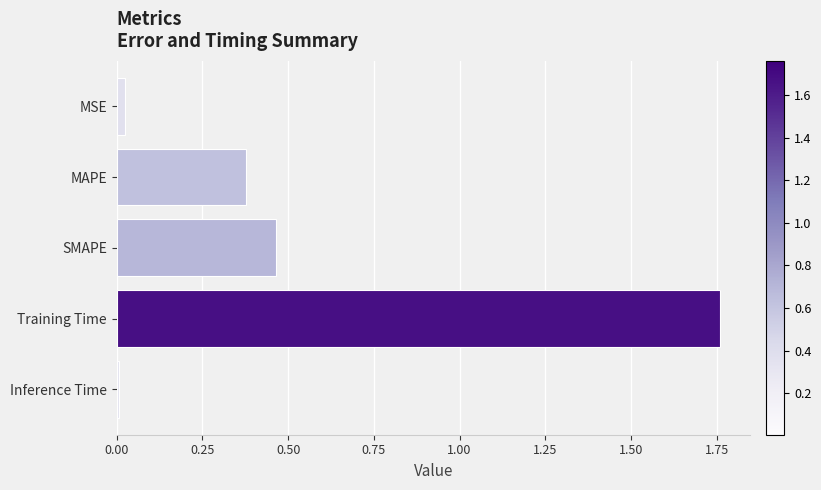

Are the bars horizontal?

Yes